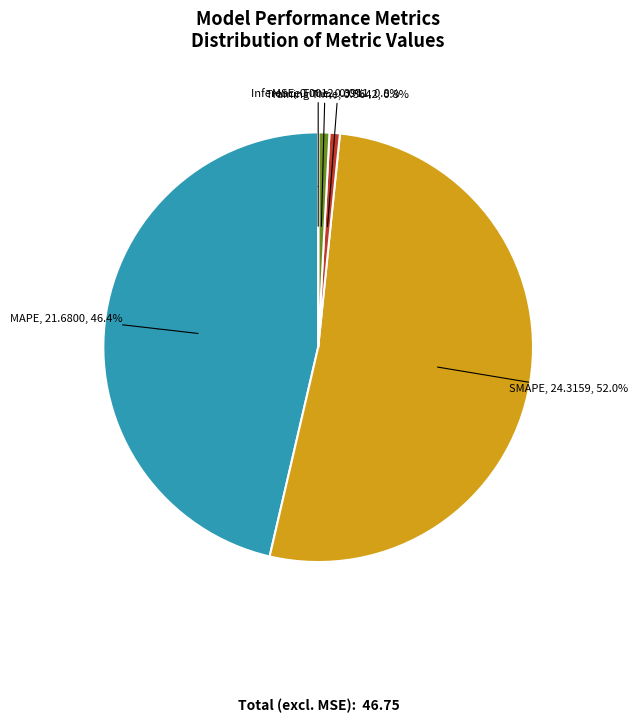

Does any single category account for the majority?

Yes